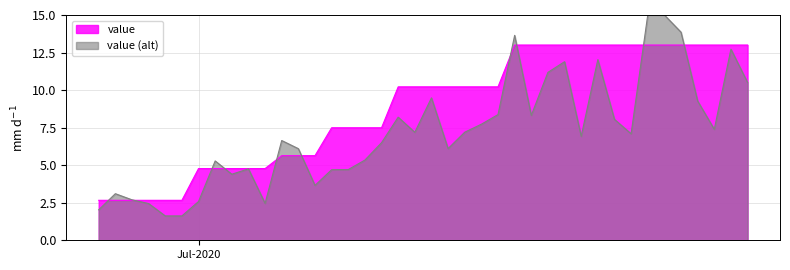

What is the label of the 3rd point from the left?

27-06-2020